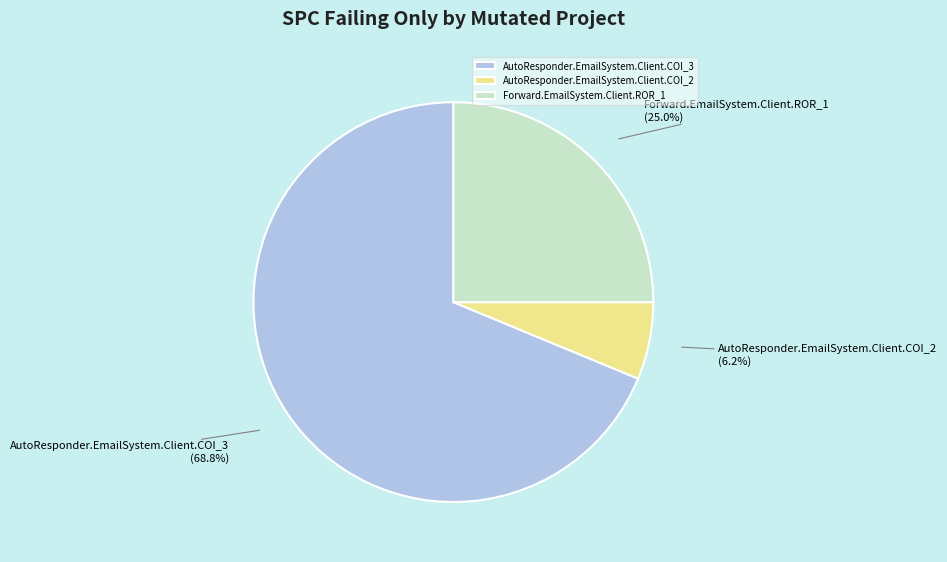

Combined, what portion of the pie is AutoResponder.EmailSystem.Client.COI_2 and AutoResponder.EmailSystem.Client.COI_3?

75.0%